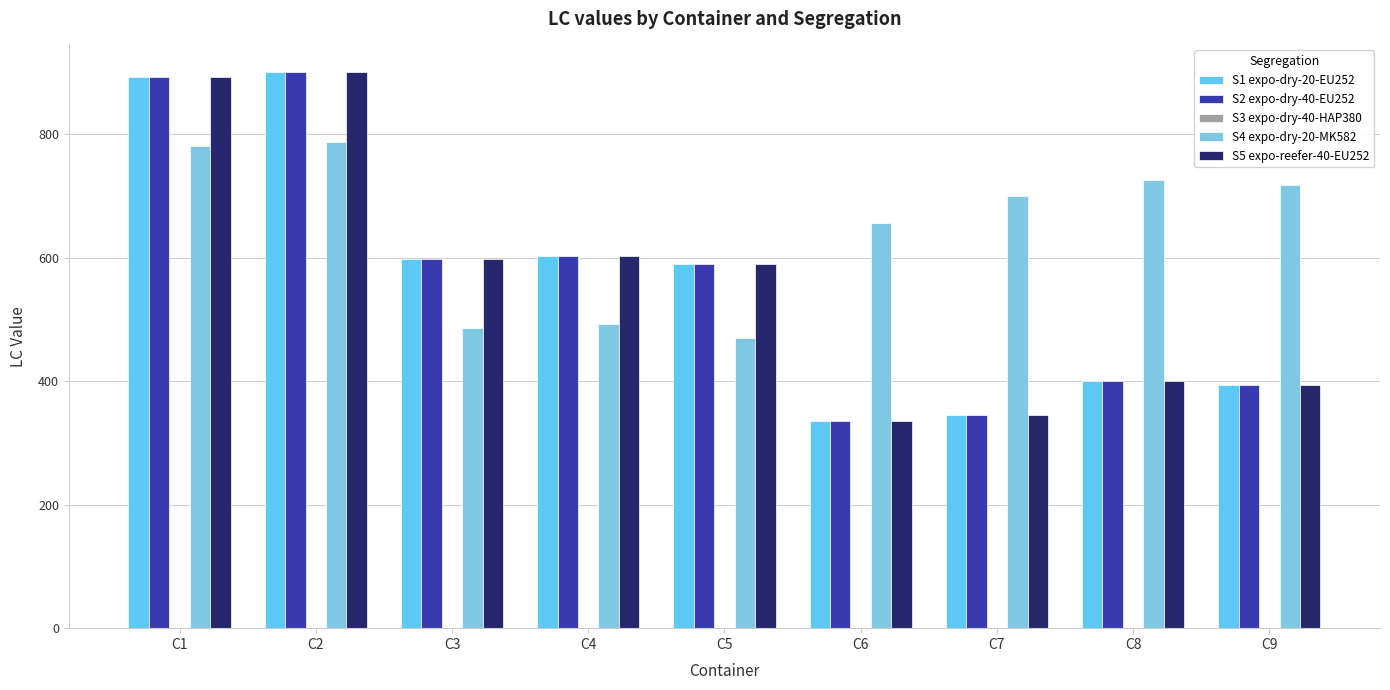

What is the total value across all series at C6?

1664